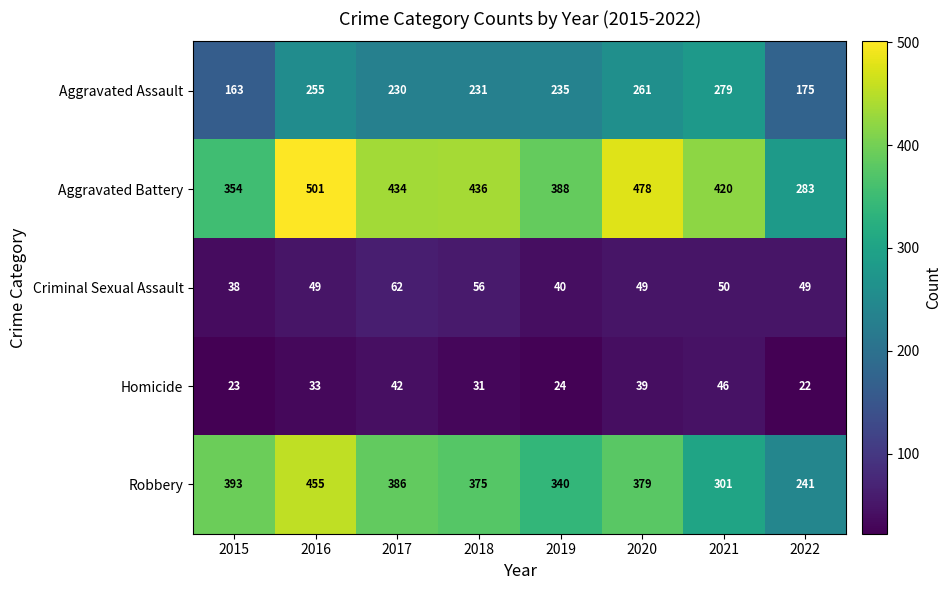

What is the difference between the highest and lowest values at 2017?

392